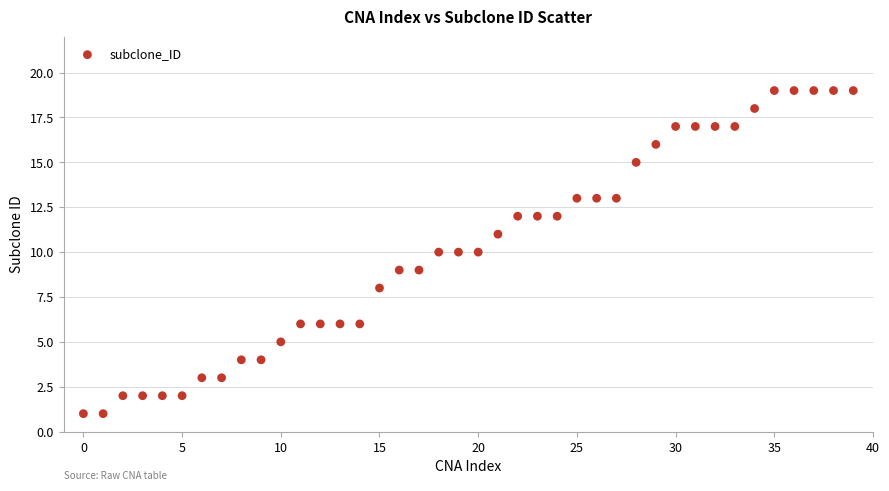

What is the range of Y values (max minus min)?

18